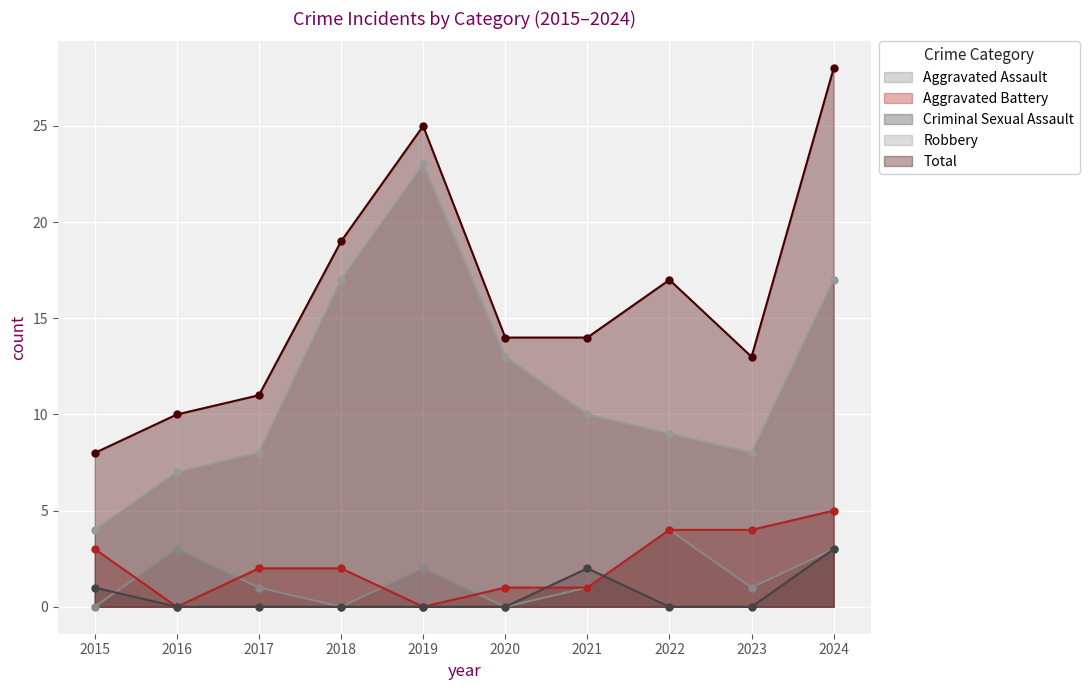

Reading left to right, transcribe all the data shown in this chart.

Aggravated Assault: 2015=0	2016=3	2017=1	2018=0	2019=2	2020=0	2021=1	2022=4	2023=1	2024=3
Aggravated Battery: 2015=3	2016=0	2017=2	2018=2	2019=0	2020=1	2021=1	2022=4	2023=4	2024=5
Criminal Sexual Assault: 2015=1	2016=0	2017=0	2018=0	2019=0	2020=0	2021=2	2022=0	2023=0	2024=3
Robbery: 2015=4	2016=7	2017=8	2018=17	2019=23	2020=13	2021=10	2022=9	2023=8	2024=17
Total: 2015=8	2016=10	2017=11	2018=19	2019=25	2020=14	2021=14	2022=17	2023=13	2024=28